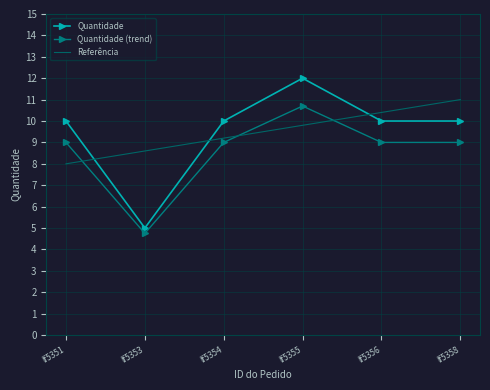

What is the maximum value shown in the chart?

12.0